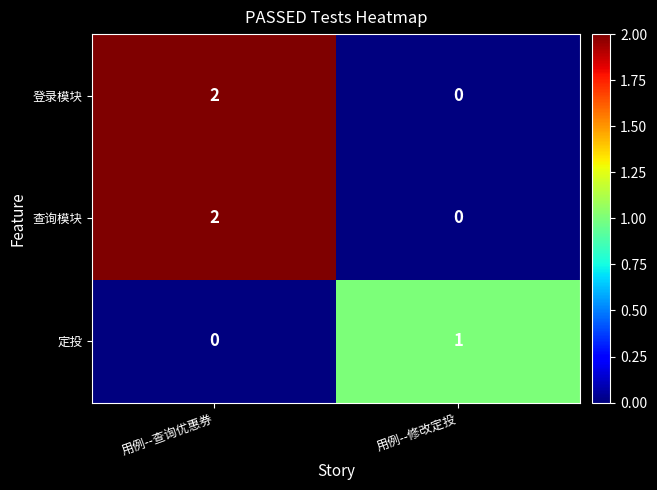

How many categories are shown in the chart?

2